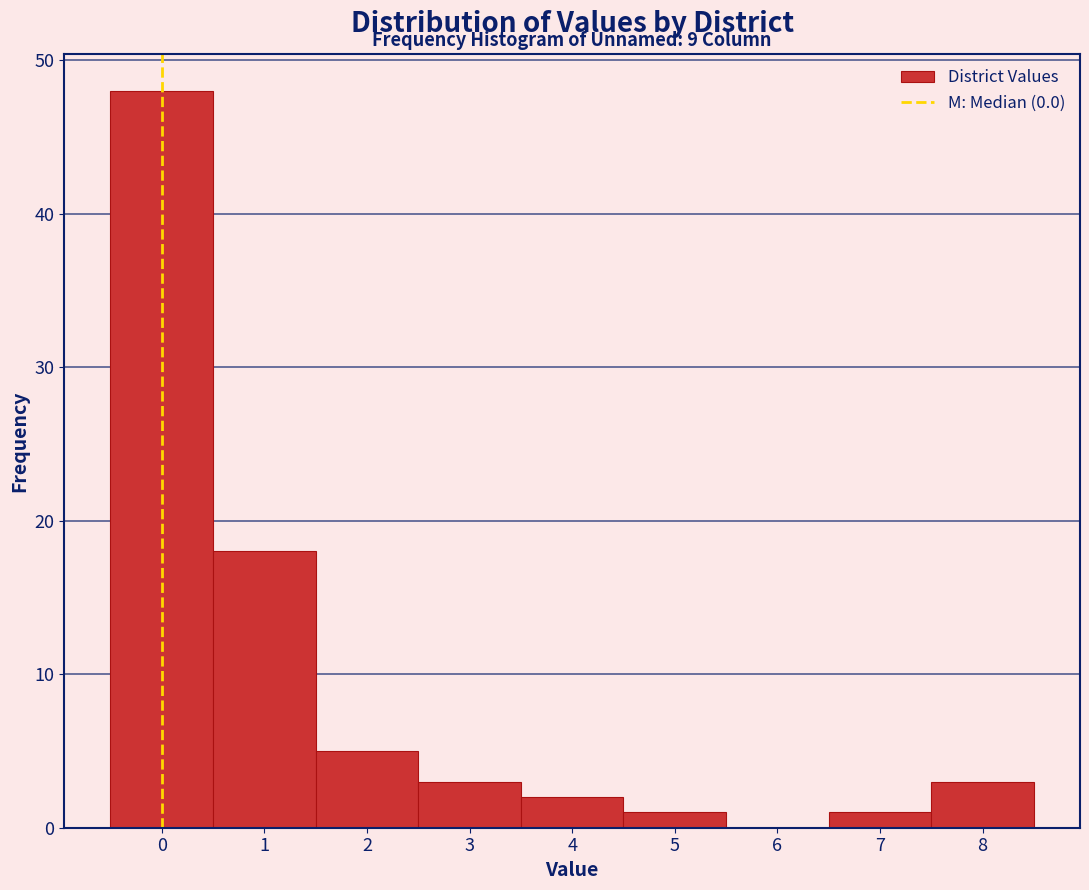

Over which range of the x-axis is the bar tallest?

-0.5 to 0.5